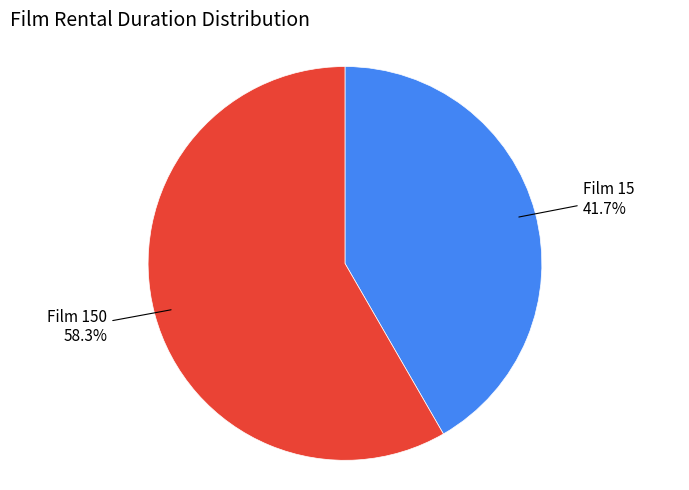

Is there any slice that represents more than half of the pie?

Yes